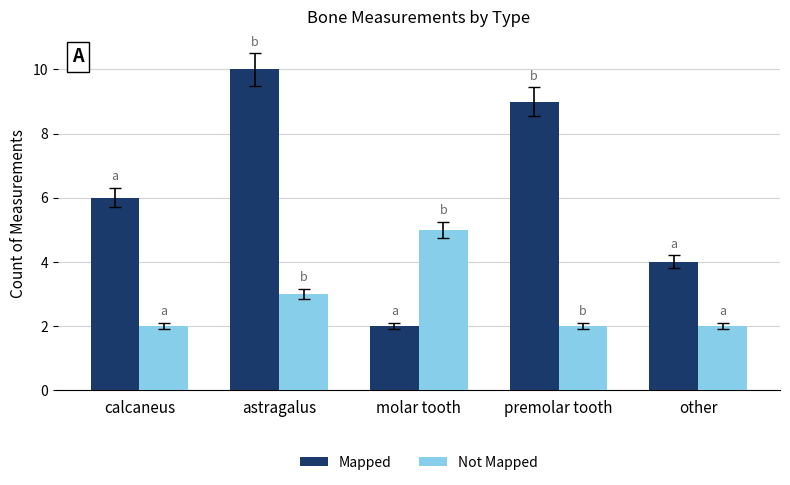

Reading left to right, transcribe all the data shown in this chart.

Mapped: 6	10	2	9	4
Not Mapped: 2	3	5	2	2